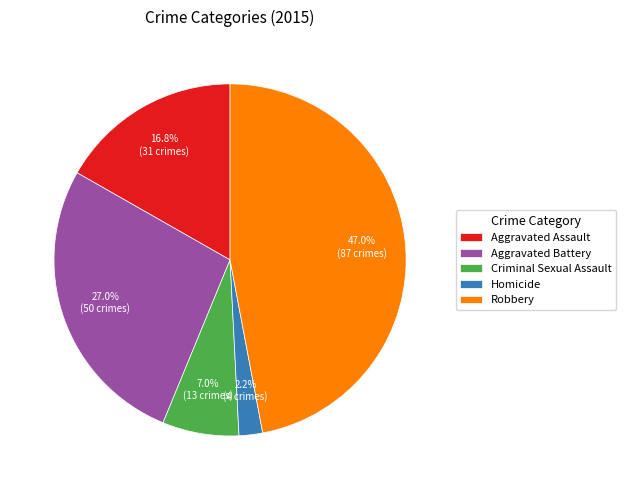

Combined, what portion of the pie is Robbery and Homicide?

49.2%